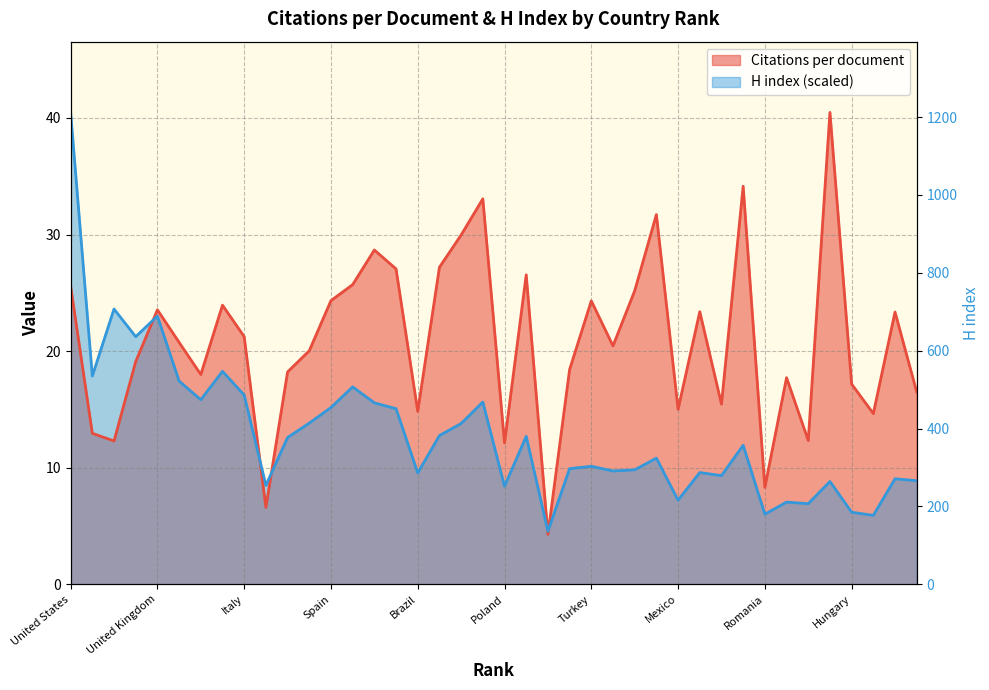

Where does the data first go above 357?

United States